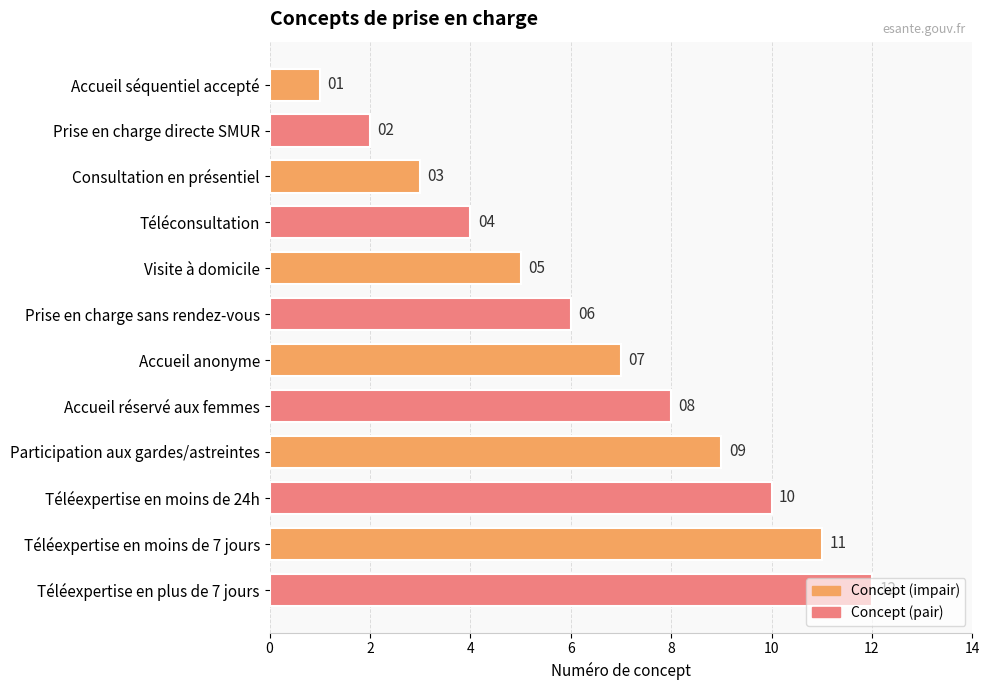

The chart shows a value of 4 at Téléconsultation. True or false?

True